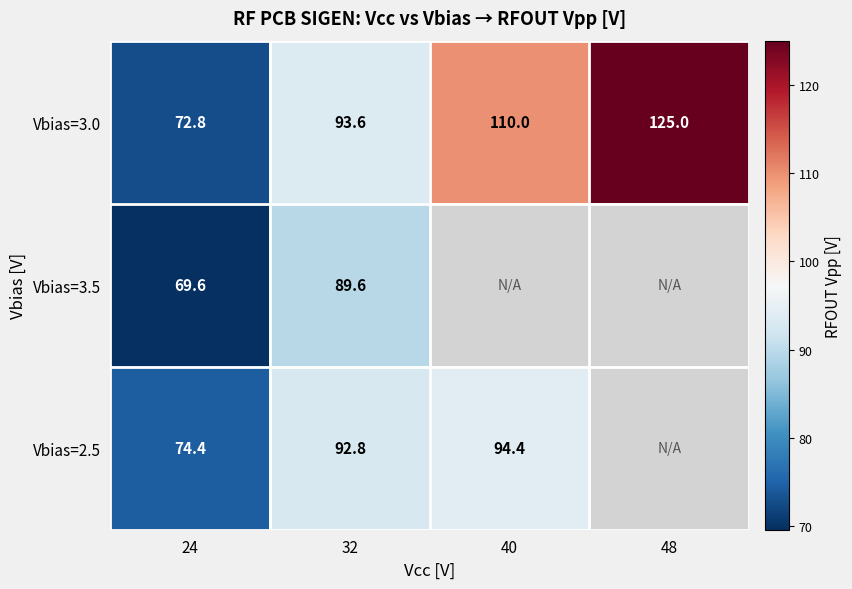

Read the Vbias=3.0 value at 48.

125.0